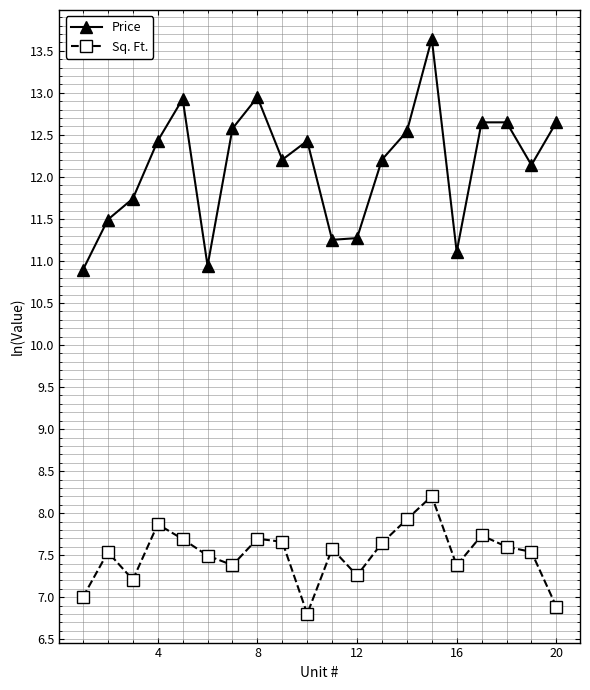

True or false: Sq. Ft. has more than 0 interior local peaks.

True